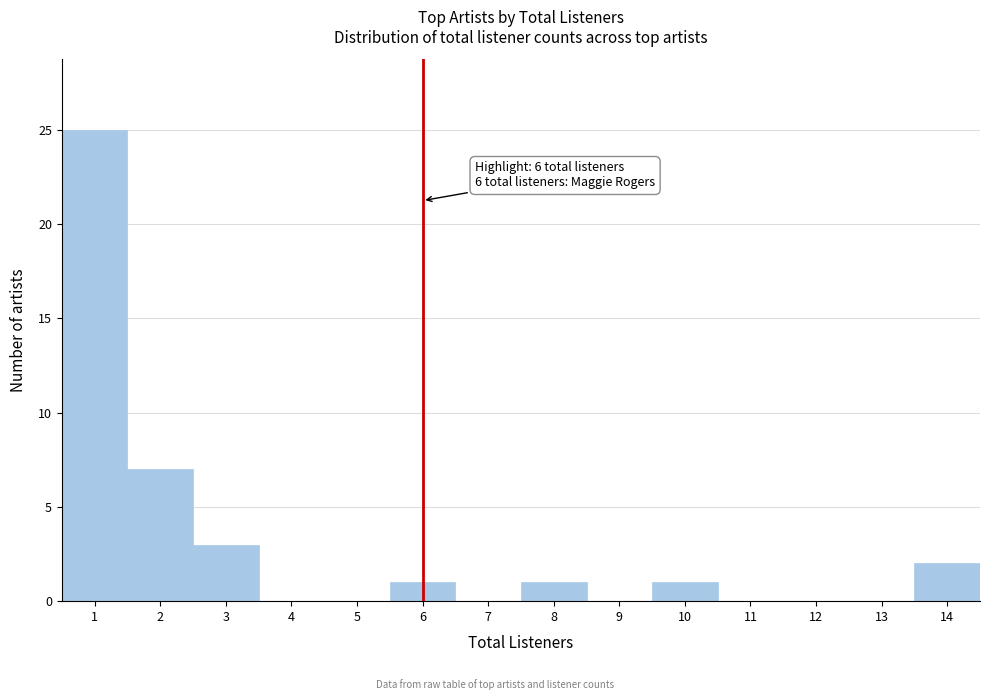

Over which range of the x-axis is the bar tallest?

0.5 to 1.5